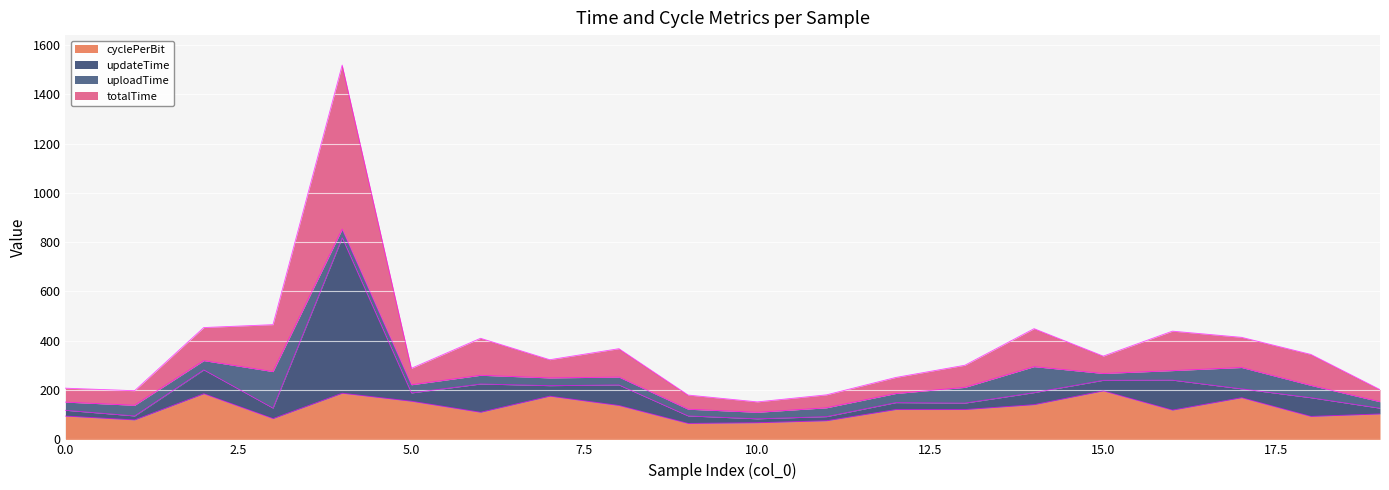

What is the sum of the totalTime values at 0 and 4?

1726.0